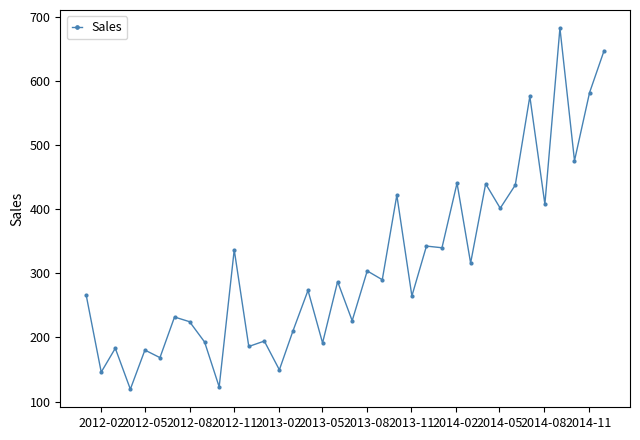

True or false: there are more than 2 points higher than both neighbors.

True